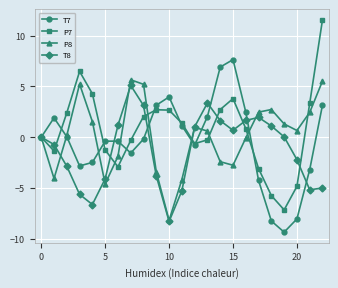

List the series in order of their overall mean, highest first.

P7, P8, T7, T8